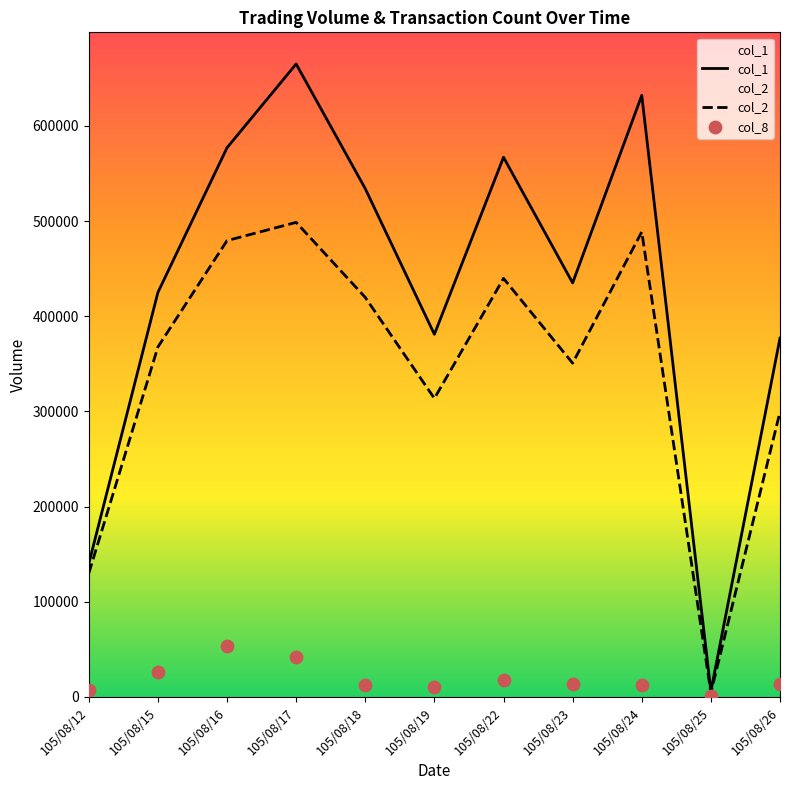

Which series has the largest total across all categories?

col_2